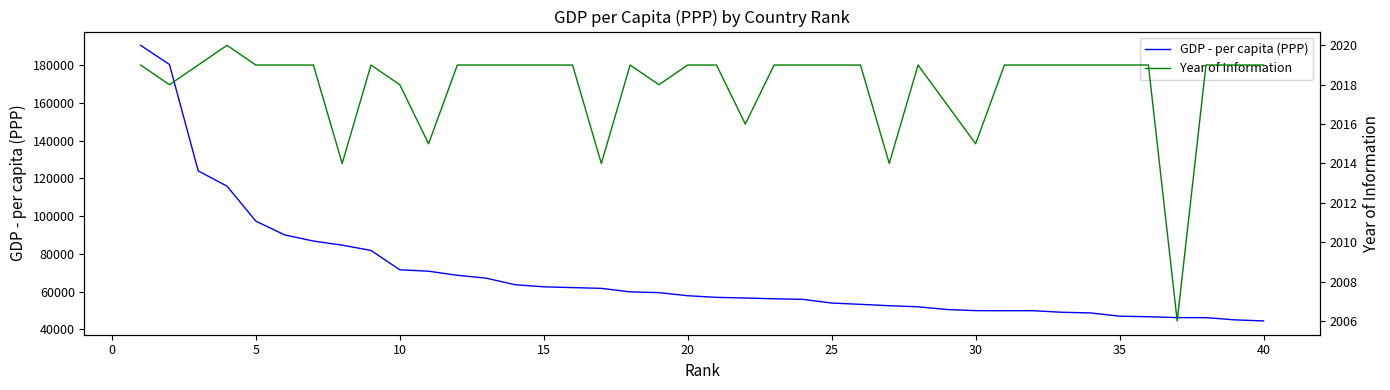

How many interior local peaks does the Year of Information series have?

4